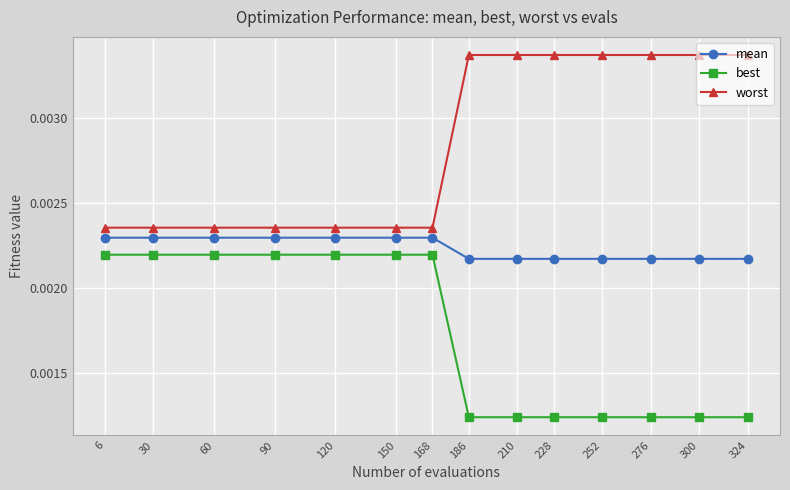

True or false: mean and best cross at least once.

False